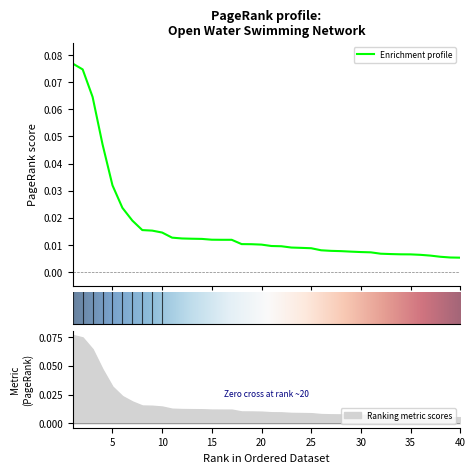

The value at 7 is 0.0. True or false?

True